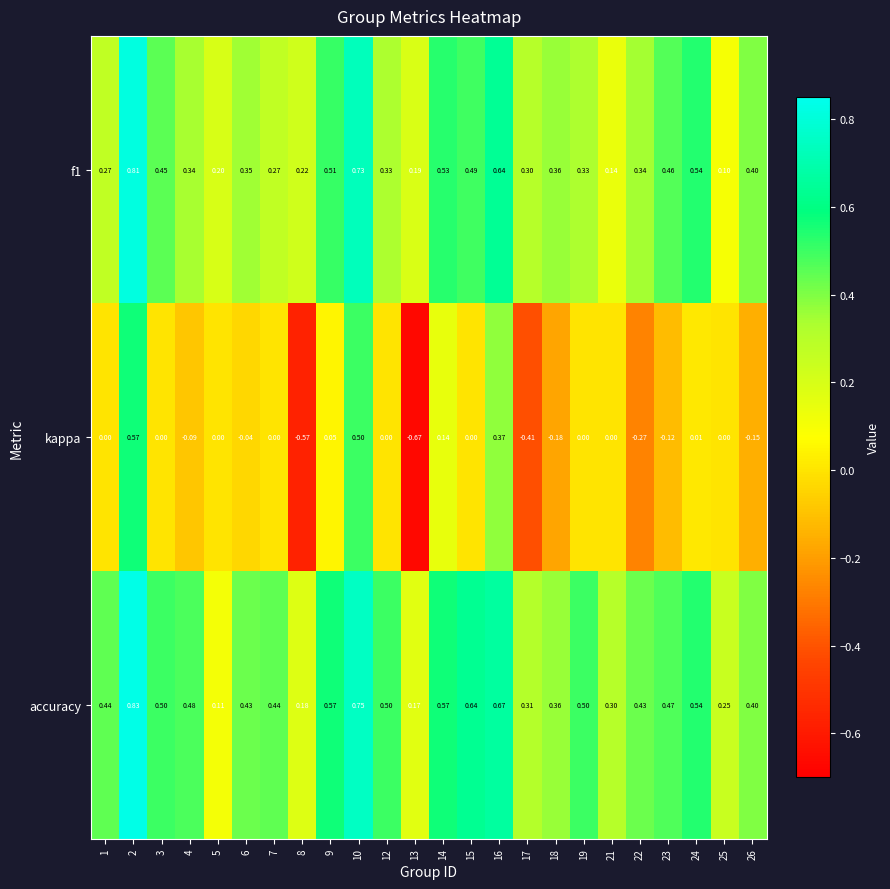

Is the value of kappa at 4 greater than the value of f1 at 6?

No